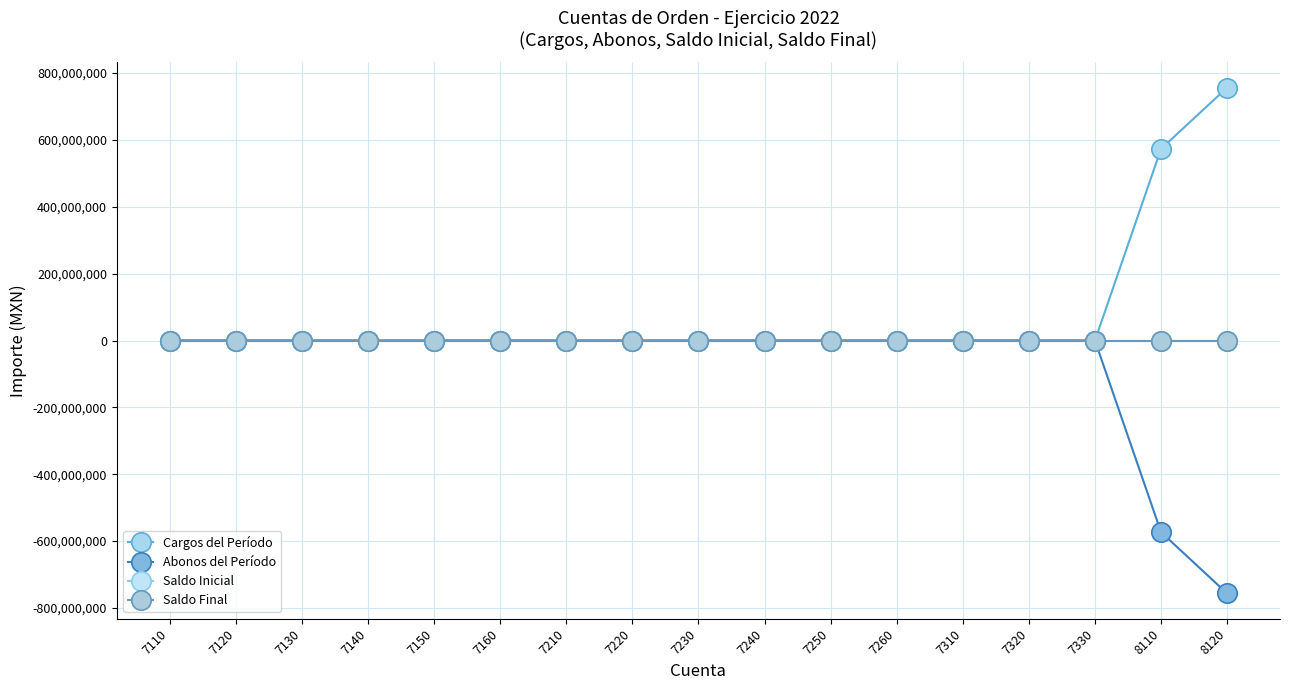

Does the chart have visible grid lines?

Yes